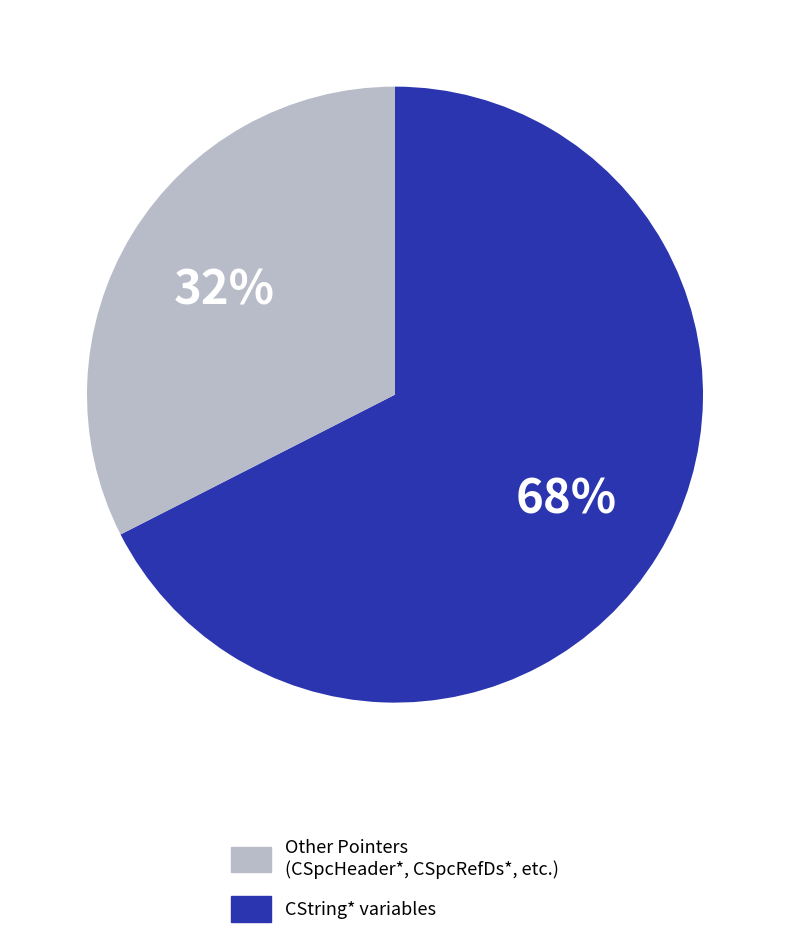

How many segments does this pie chart have?

2